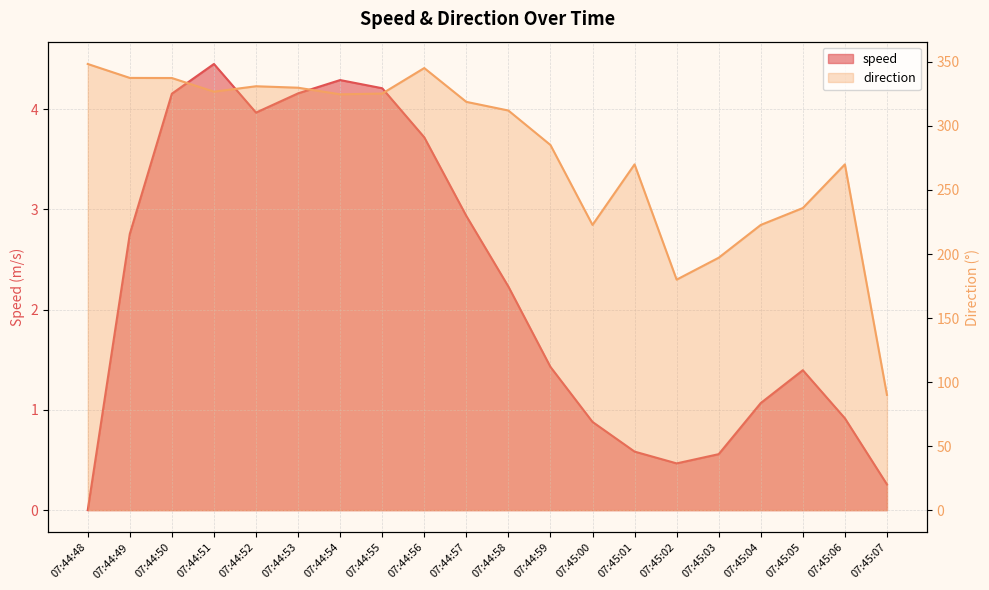

What are all the series names shown in the legend?

speed, direction